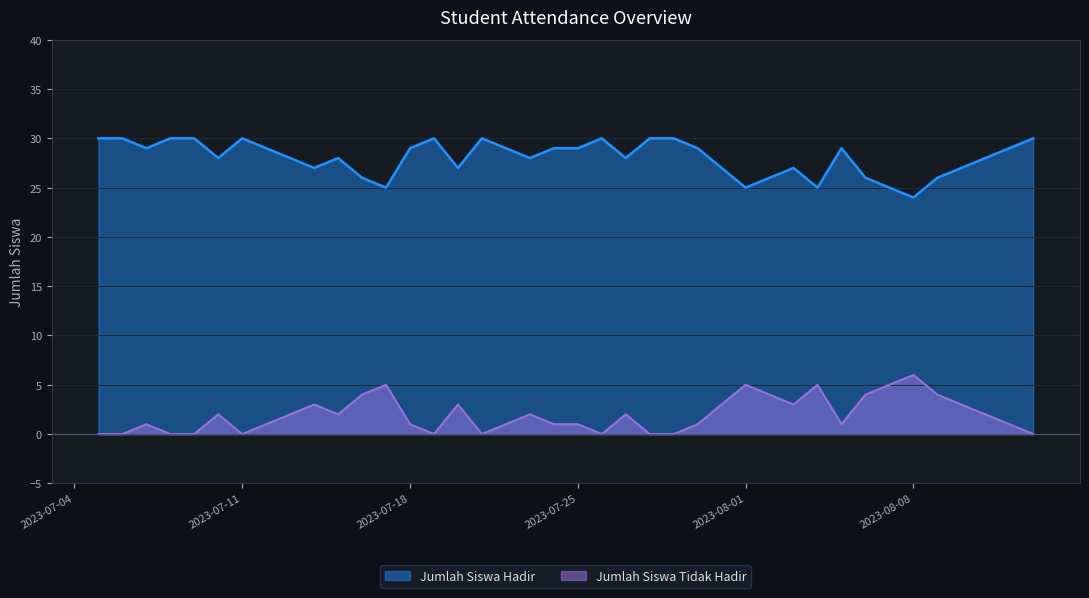

True or false: Jumlah Siswa Hadir has a value of 29 at 2023-07-24.

True